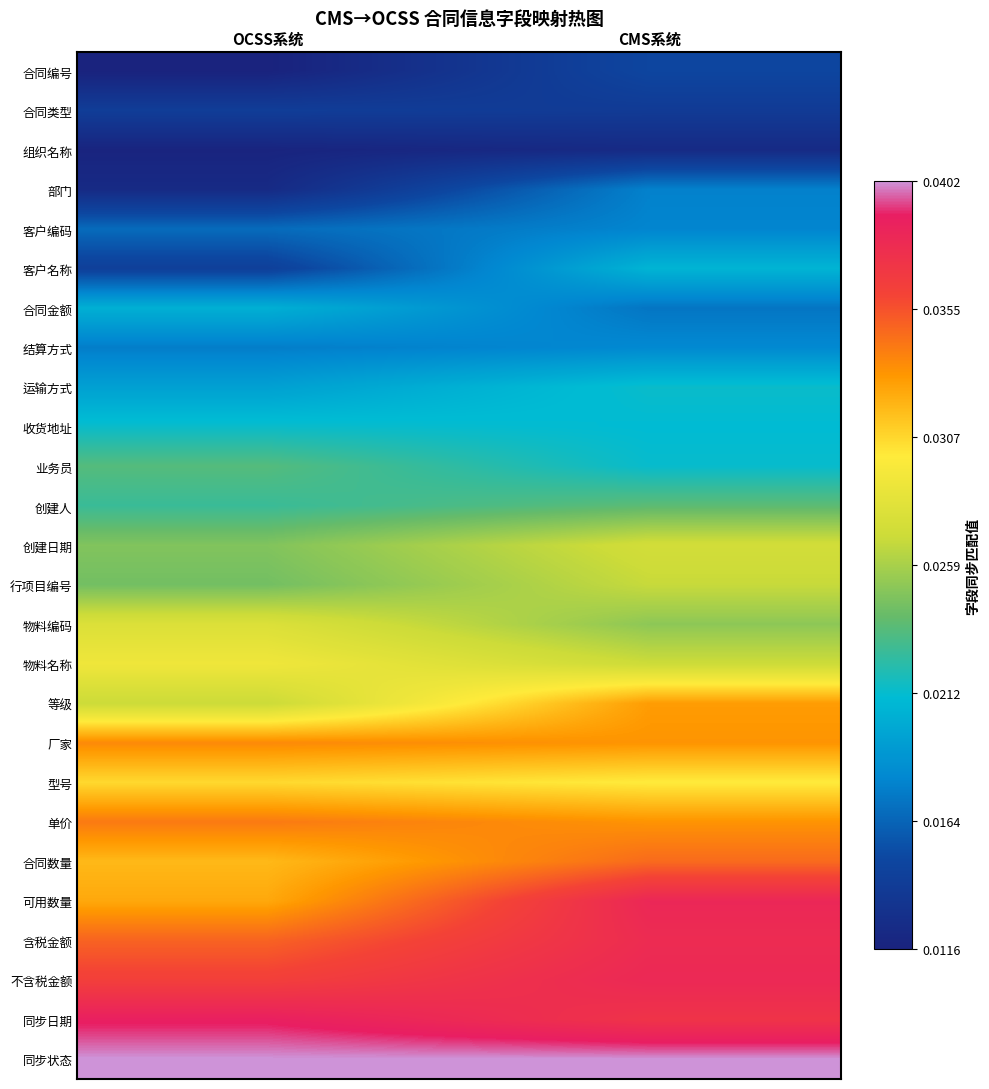

What is the total value across all series at OCSS系统?

0.7